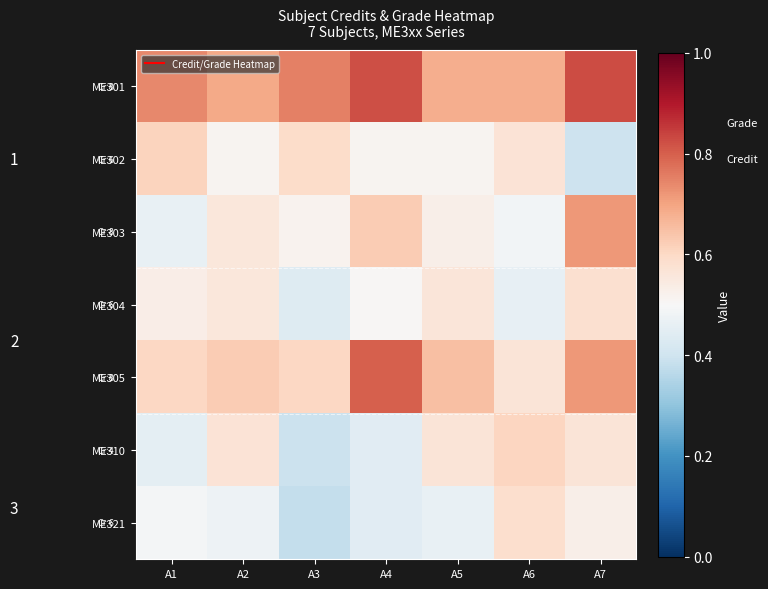

What is the maximum value for ME301?

0.8